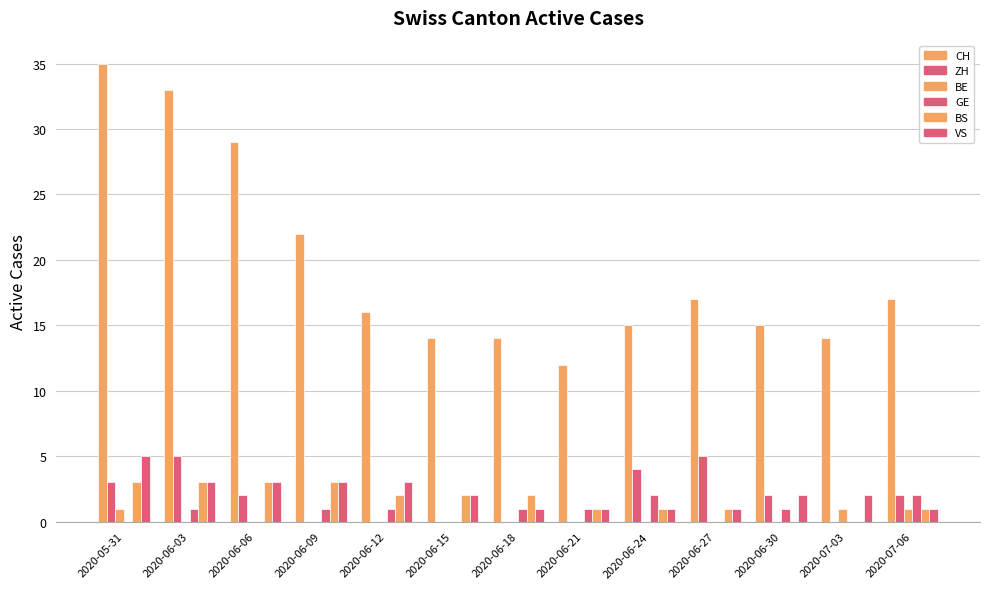

How many data points does each series have?

13